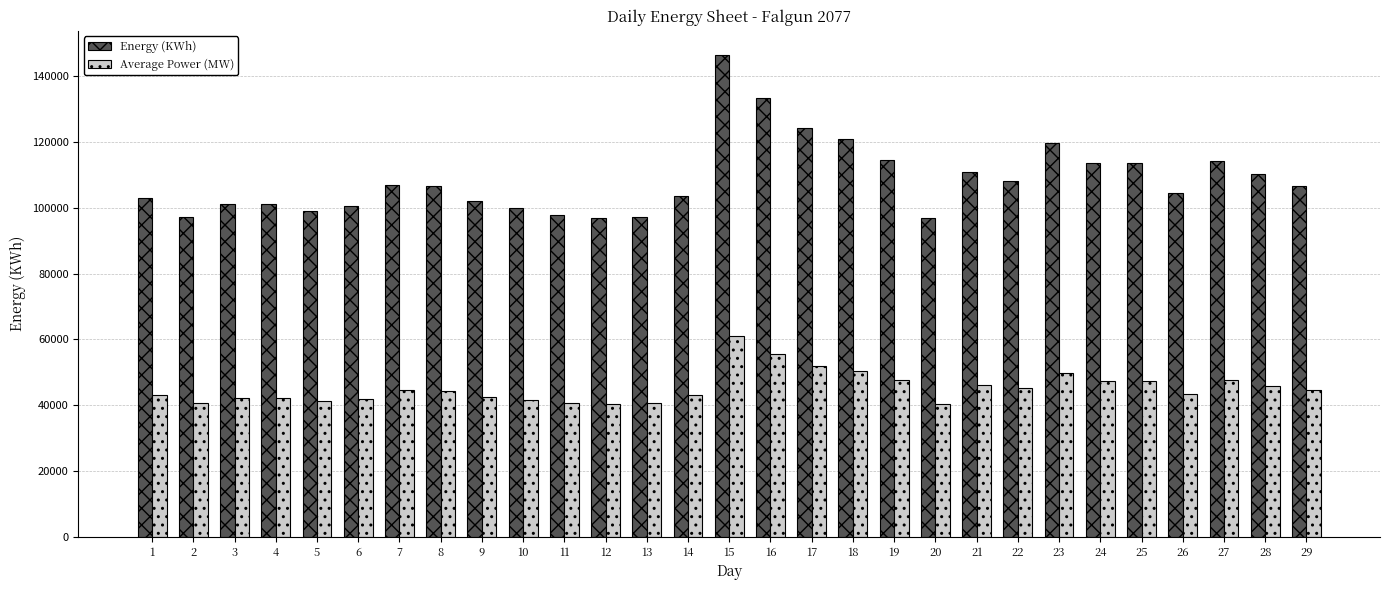

How many distinct data groups are displayed?

2